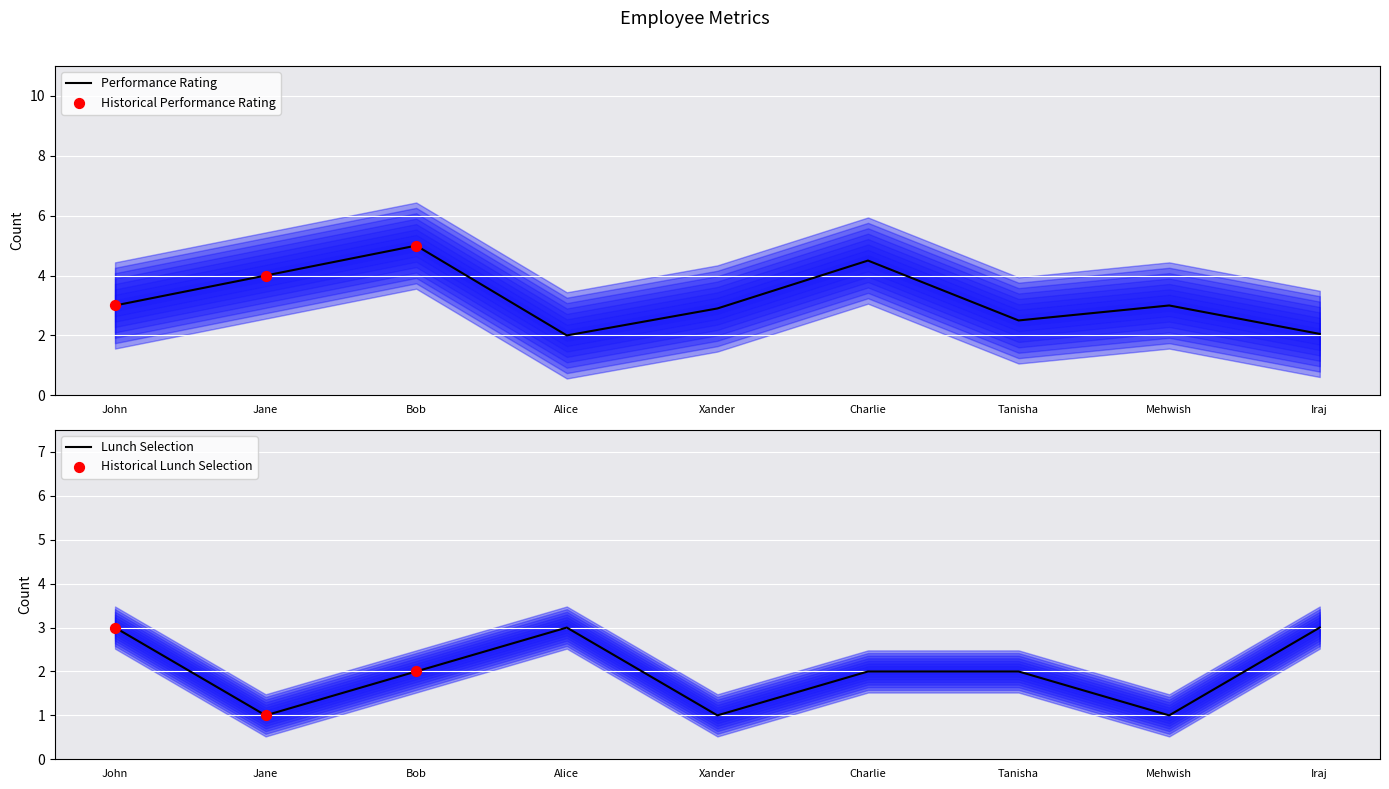

At which category is the sum across all series the highest?

Bob